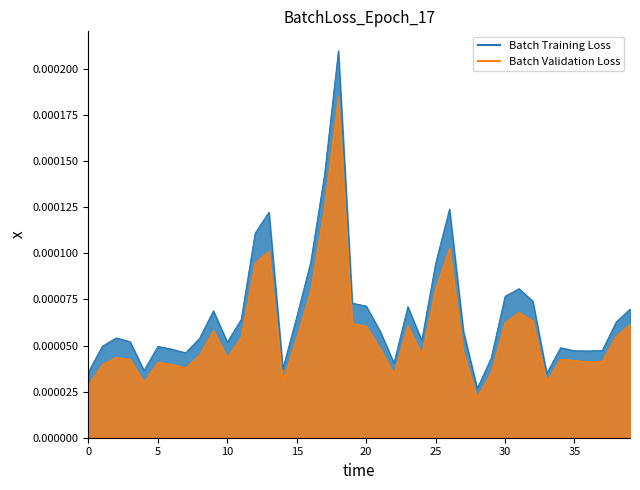

At which category is the sum across all series the highest?

18